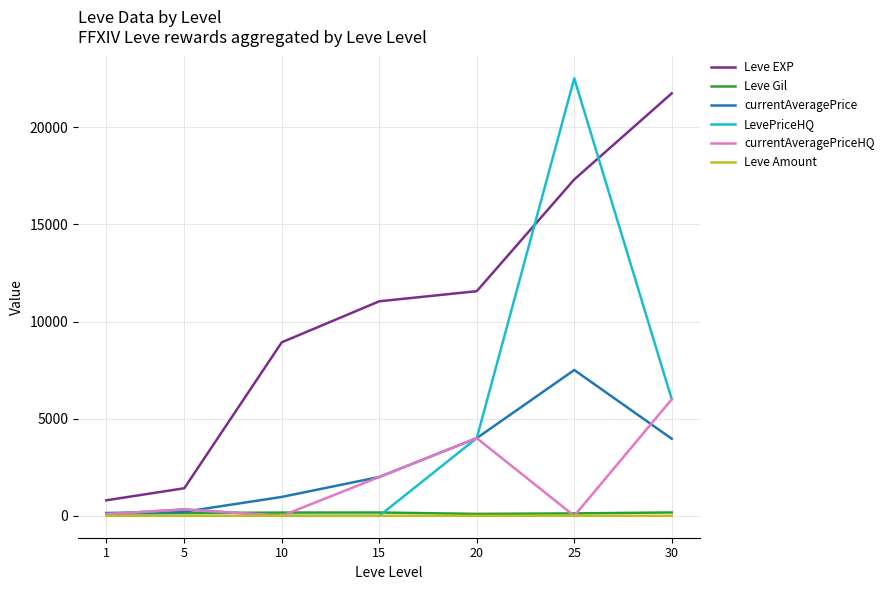

How many lines are shown in the chart?

6